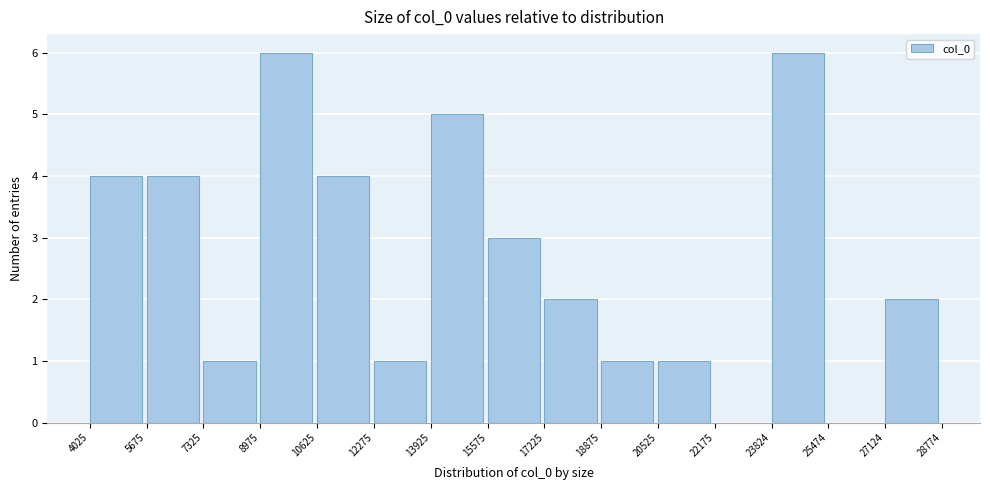

What is the height of the bar covering 18875 to 20525 on the x-axis? The values are not printed on the chart, so give them approximately, as read against the axis.

1